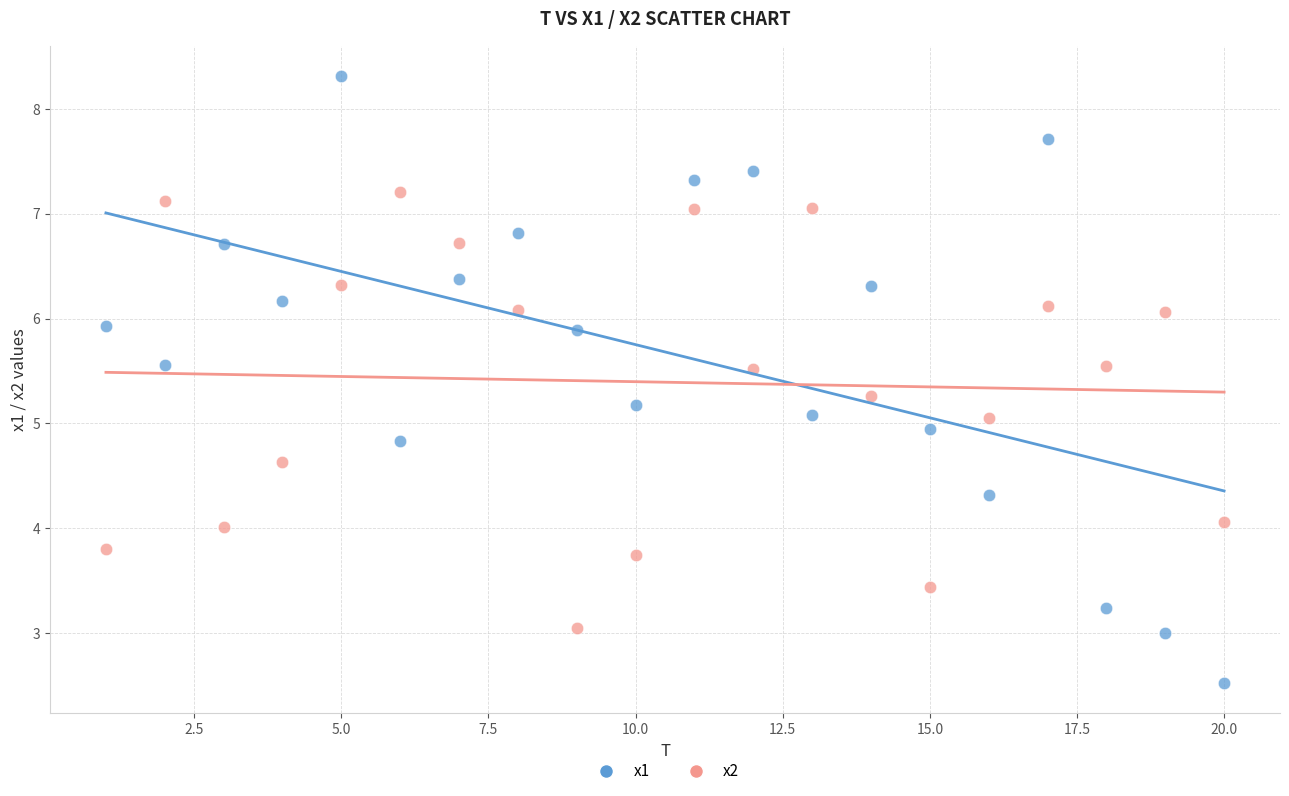

Across all data points, what is the range of Y values (max minus min)?

5.8